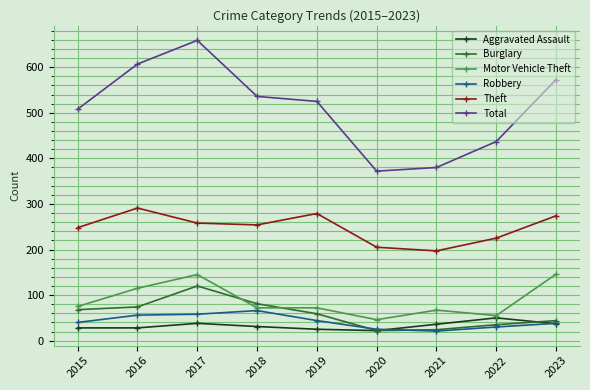

Does the chart display data point markers on the line(s)?

Yes